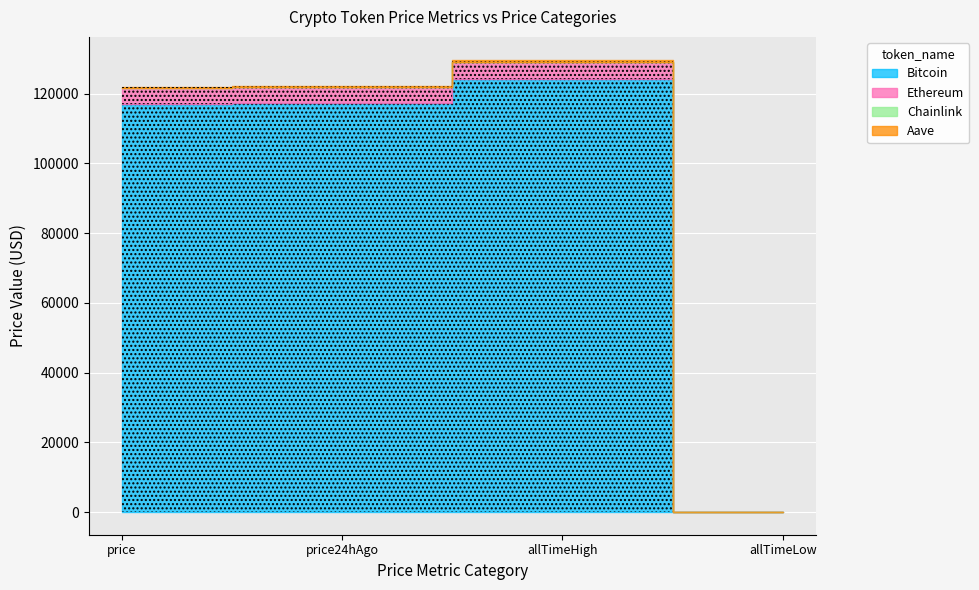

At allTimeLow, list the series in order from smallest to largest.

Chainlink, Ethereum, Aave, Bitcoin